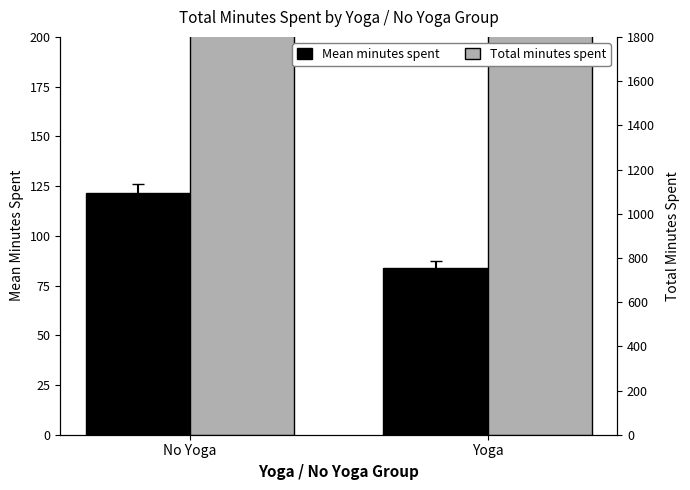

What is the average value of the Total minutes spent series?

1397.5